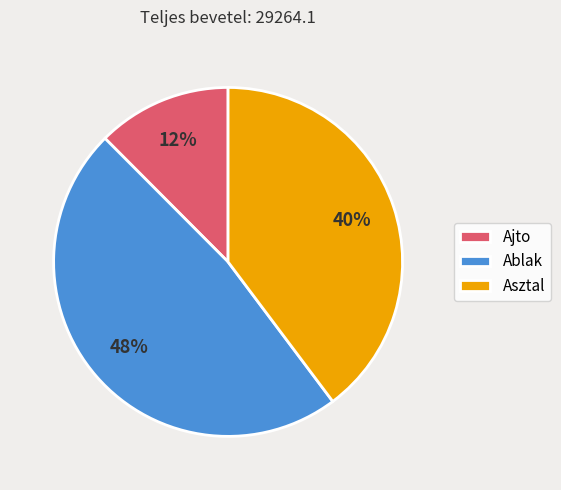

Is it true that Asztal is 29% of the pie?

False